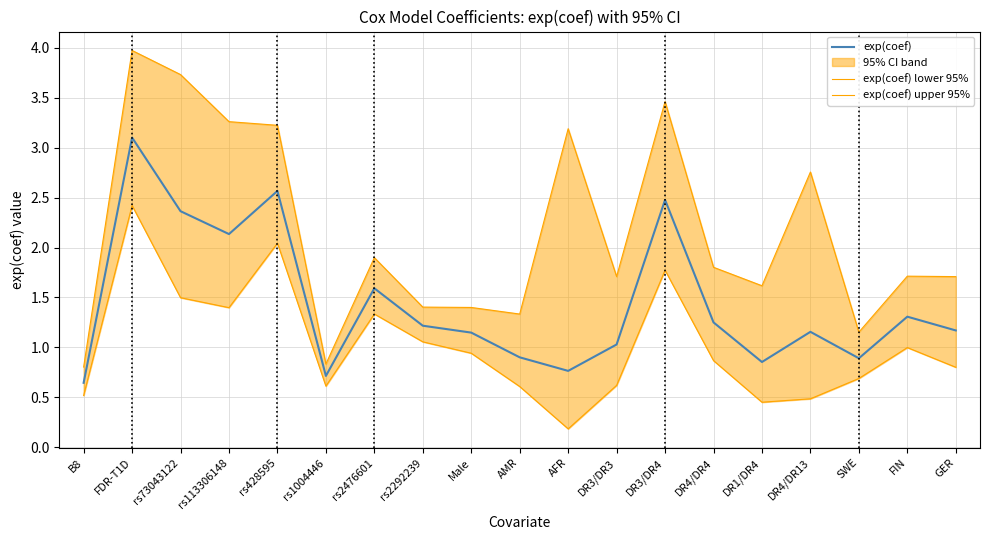

Does the chart have visible grid lines?

Yes